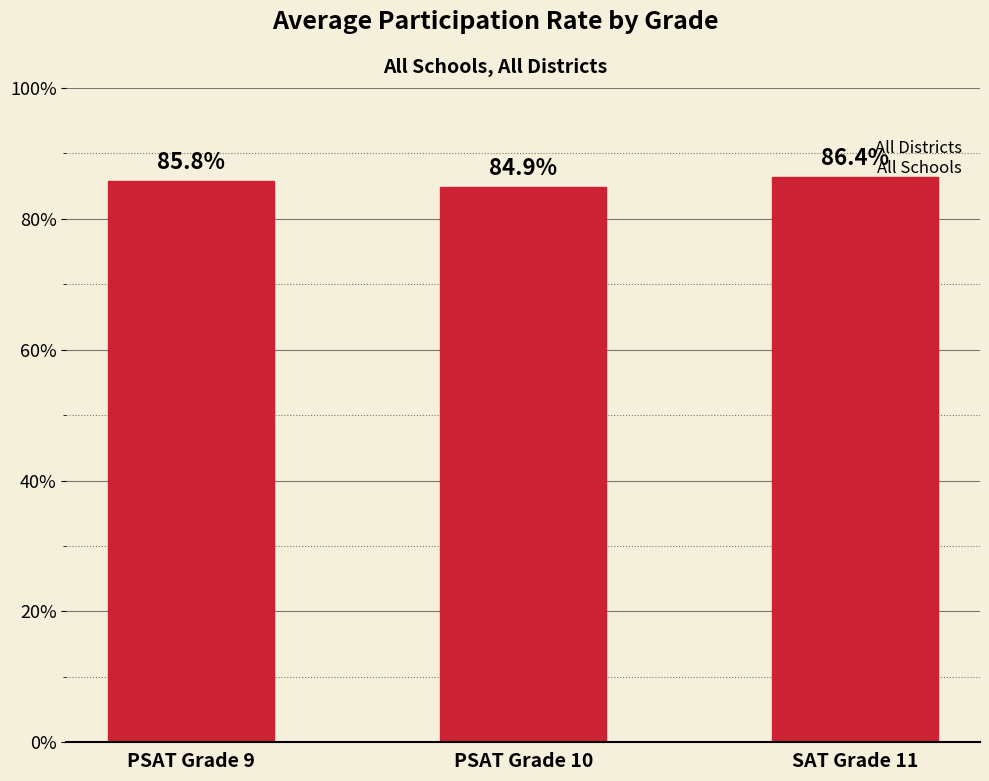

What is the maximum value shown in the chart?

86.4